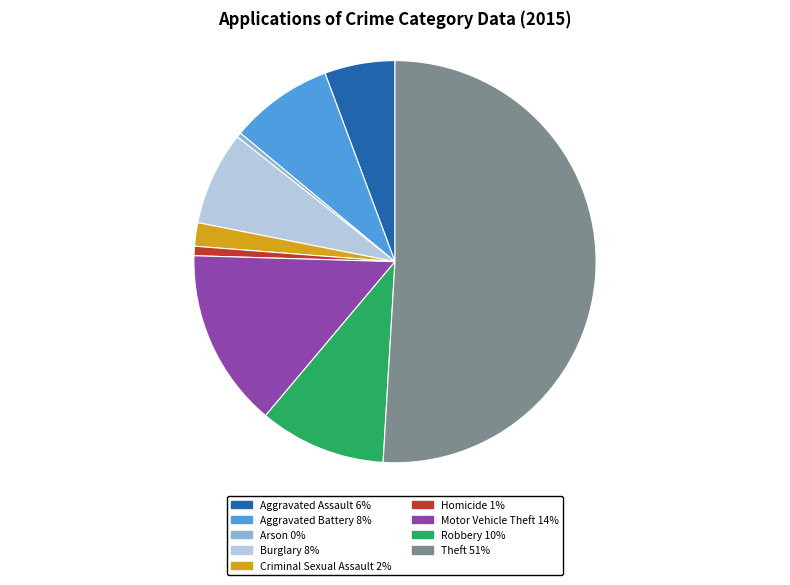

Which has a higher value, Robbery or Criminal Sexual Assault?

Robbery